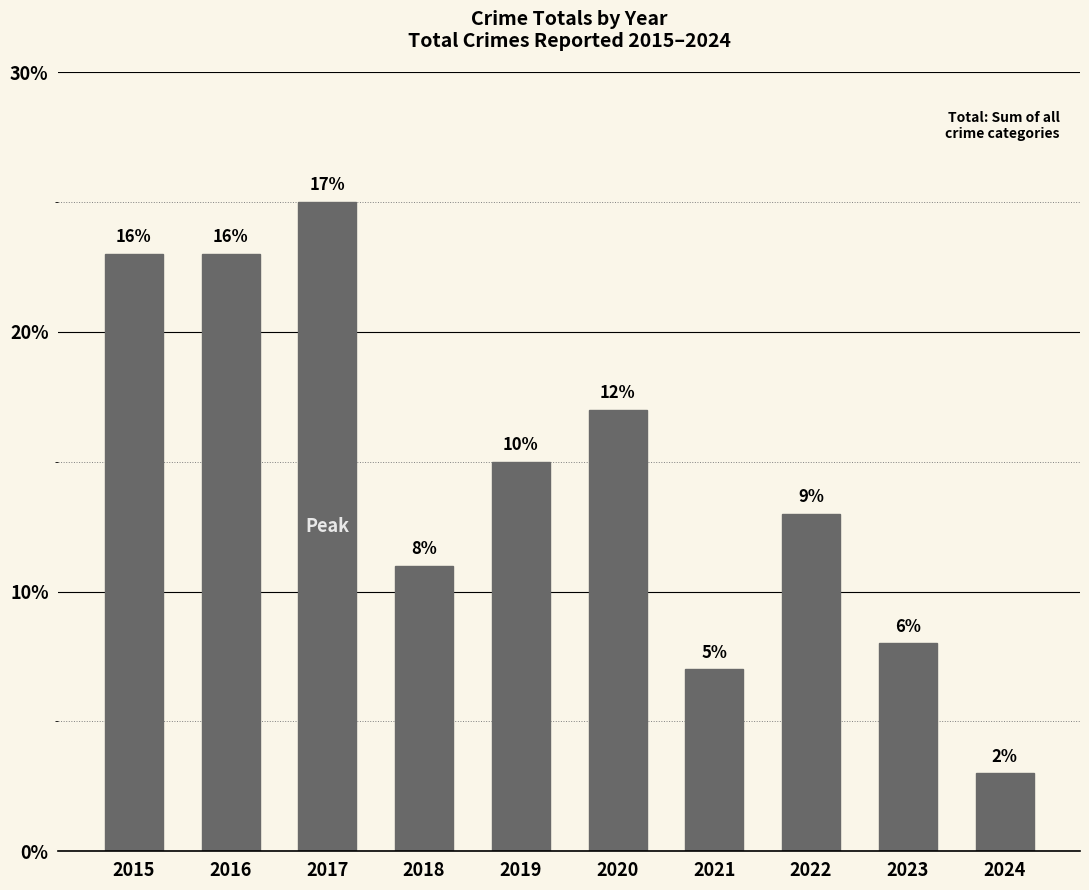

What value does the data have at 2020, to the nearest 5?

15